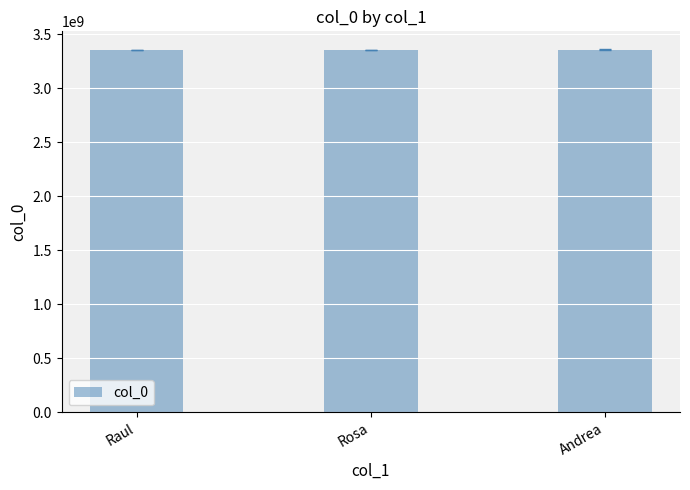

Is it true that the value at Raul is 932588198?

False